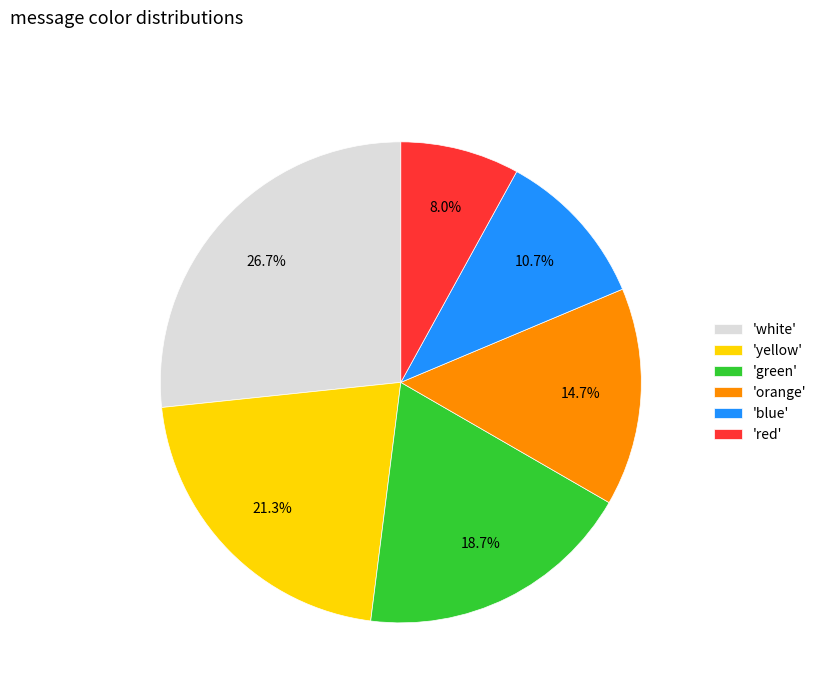

Which has a higher value, 'red' or 'yellow'?

'yellow'